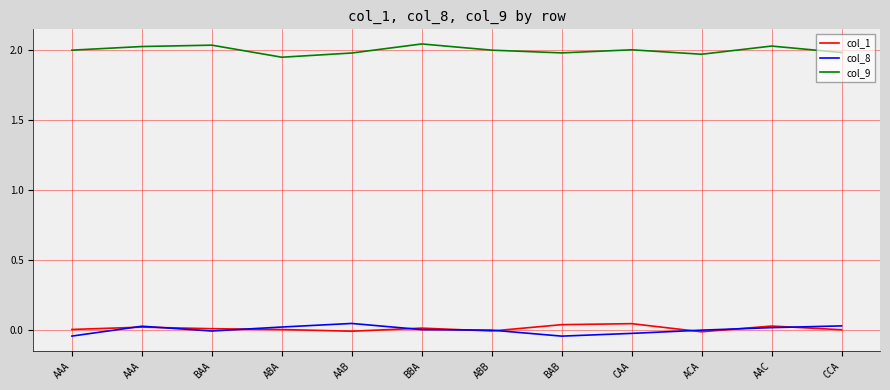

What is the difference between the highest and lowest values at ACA?

2.0